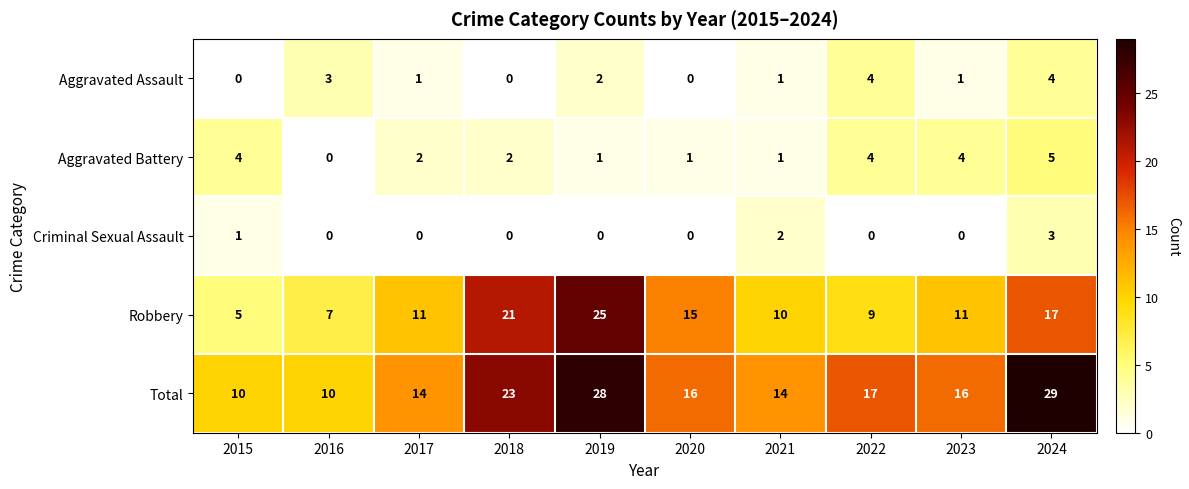

Which series has the largest range (max minus min)?

Robbery